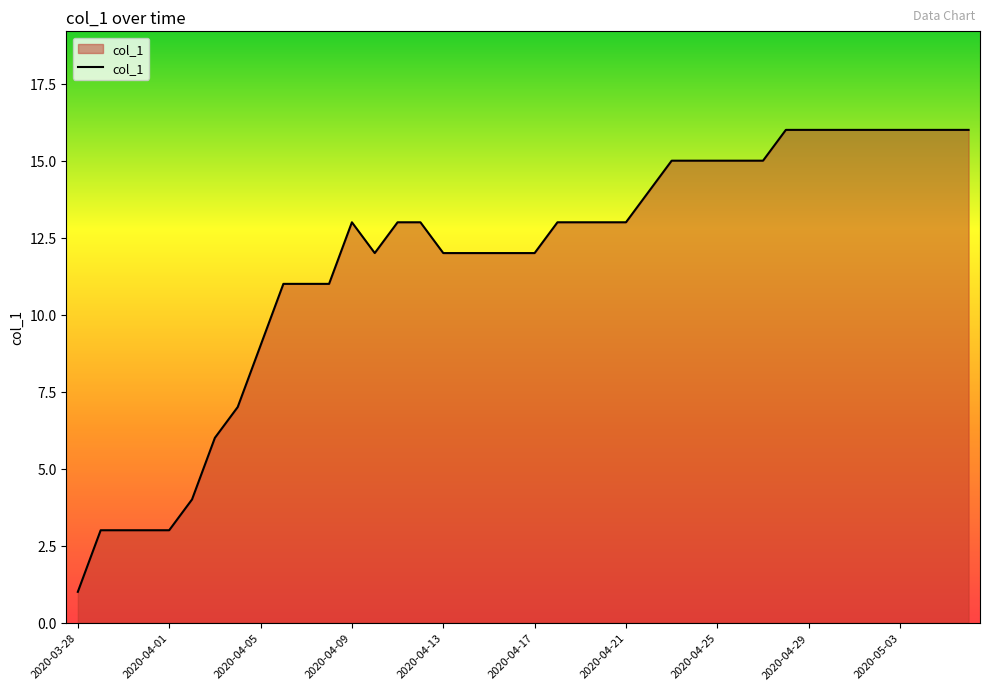

What is the difference between the maximum and minimum values?

15